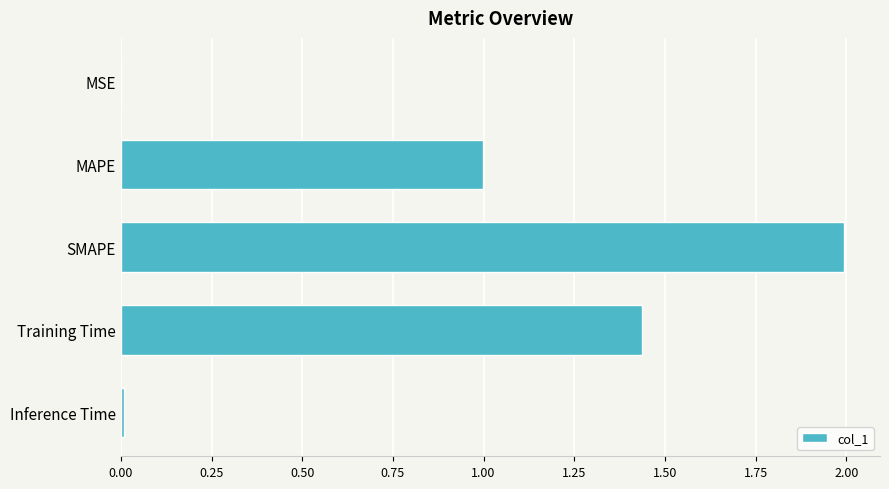

What is the greatest value displayed?

2.0